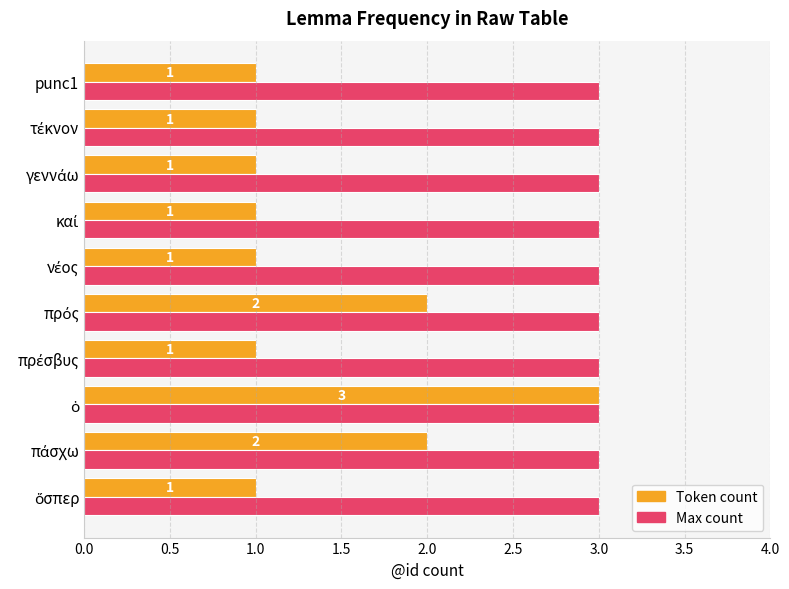

What is the sum of all Max count values?

30